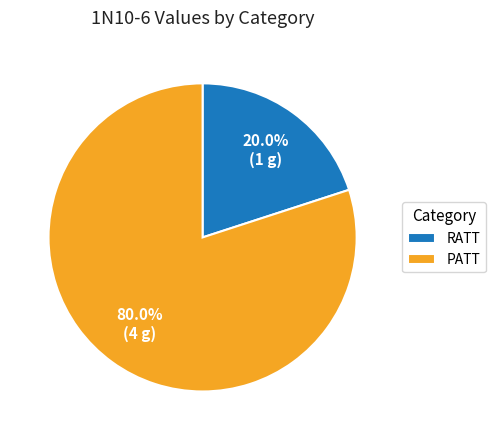

Count the number of slices in the pie.

2